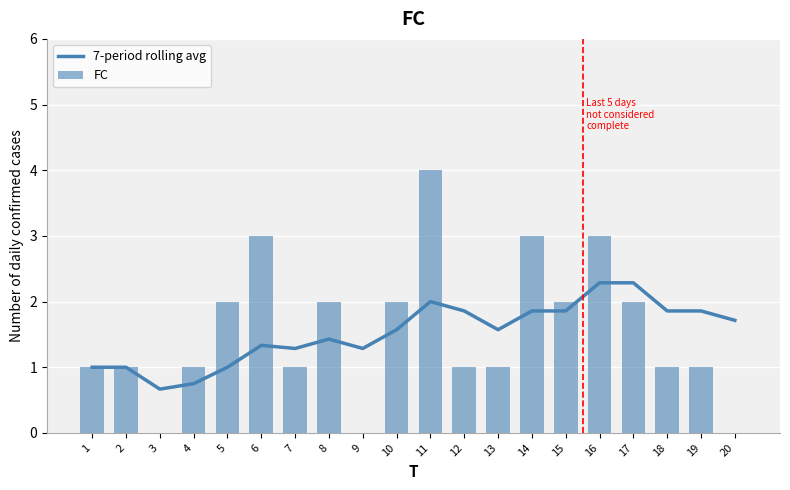

Are the bars horizontal?

No